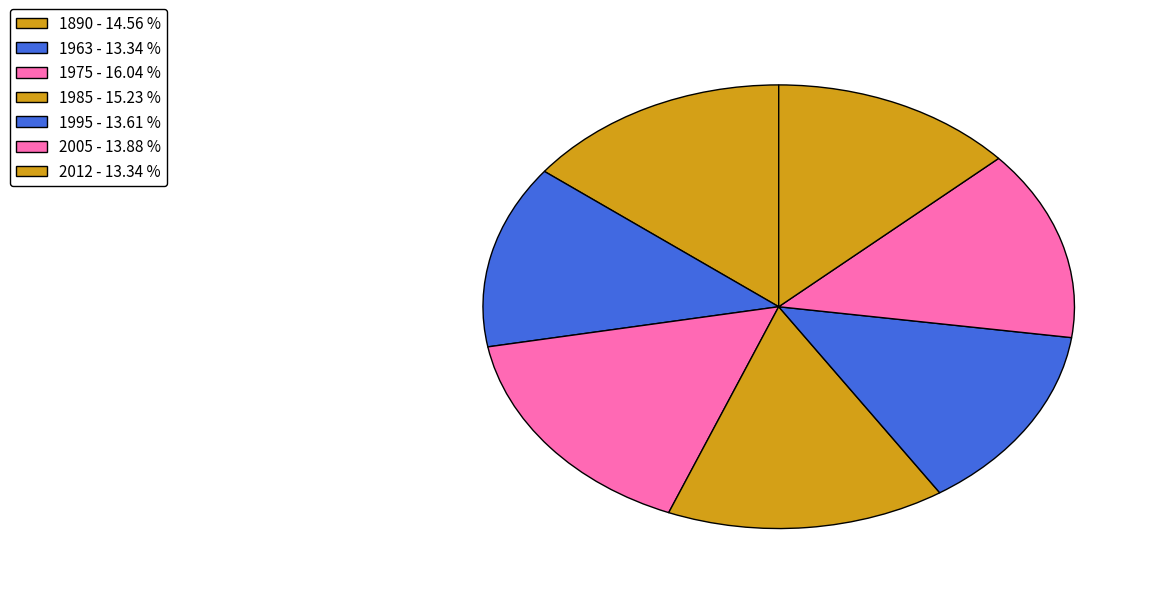

Count the number of slices in the pie.

7